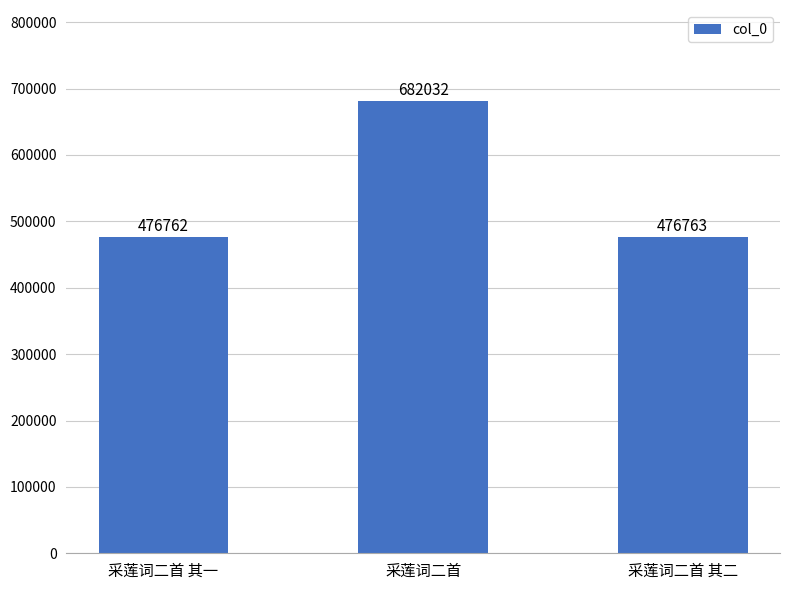

Reading right to left, extract all data points from this chart.

476763	682032	476762